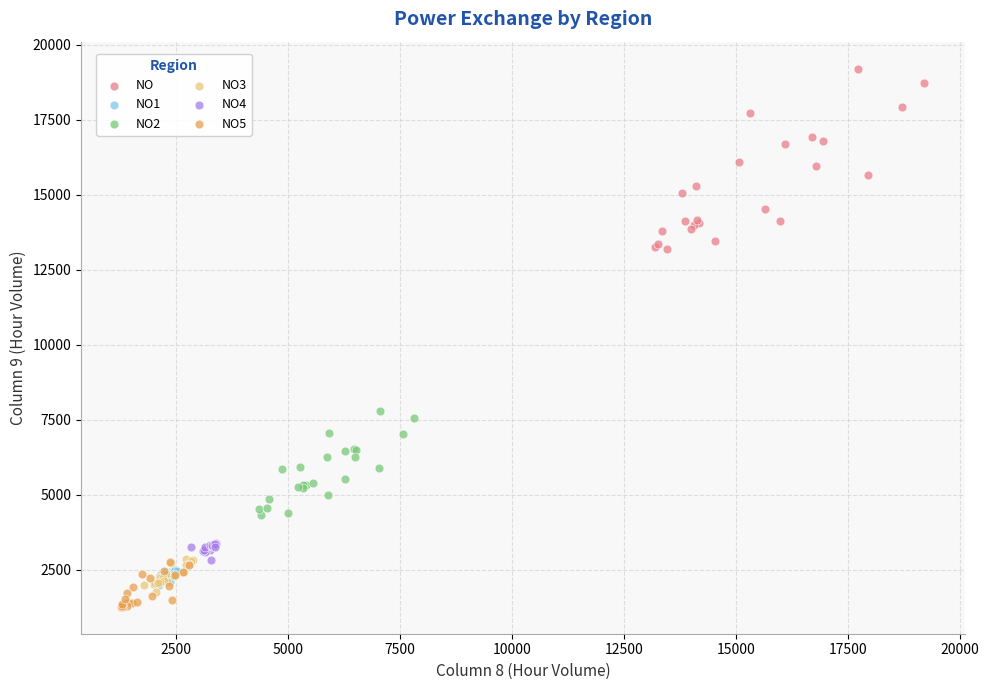

Which series has the largest Y range (max minus min)?

NO